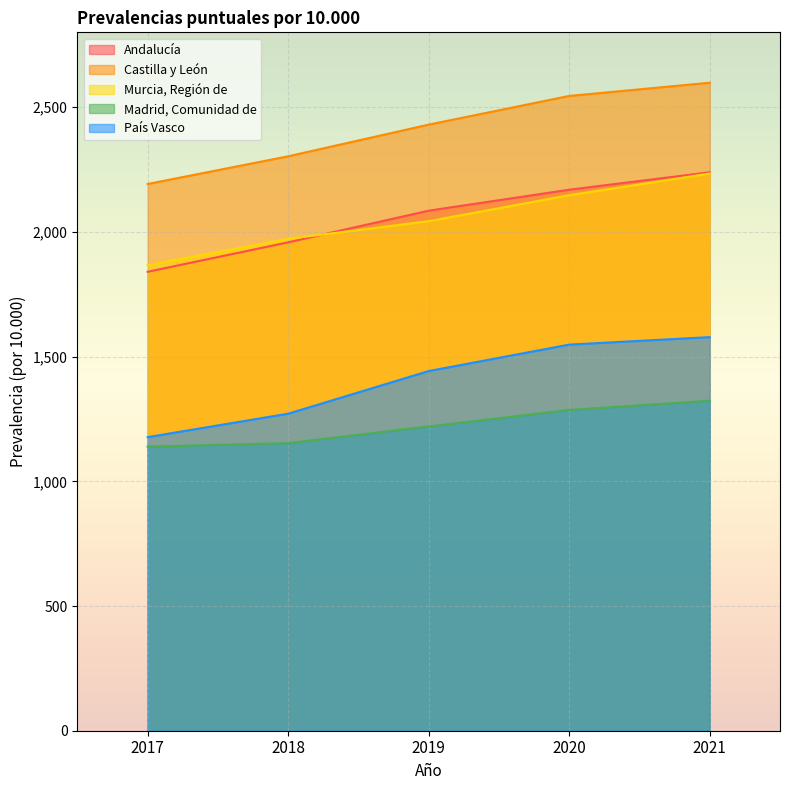

Is it true that Andalucía equals 574 at 2021?

False